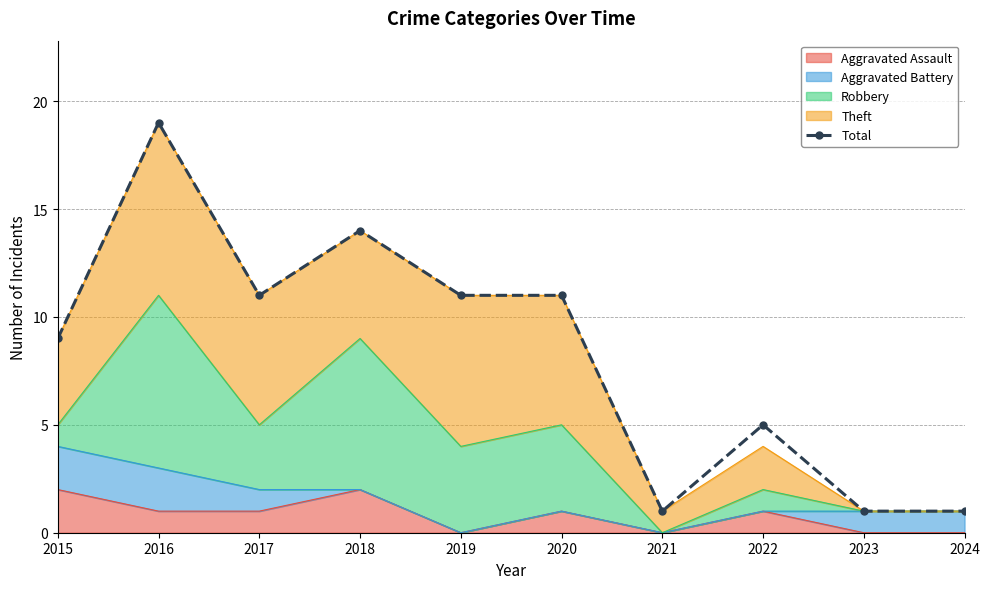

Rank the categories by value from lowest to highest.

2021, 2023, 2024, 2022, 2015, 2017, 2019, 2020, 2018, 2016